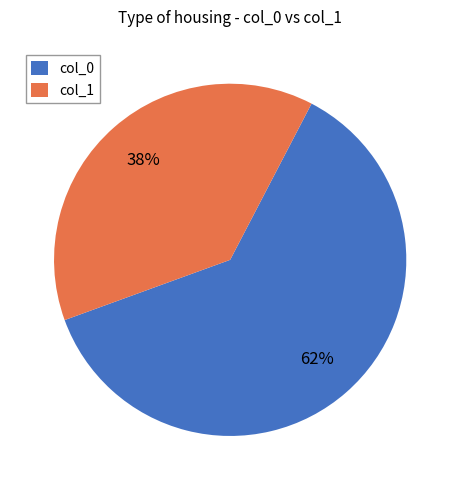

To the nearest percent, what portion does col_1 represent?

38%